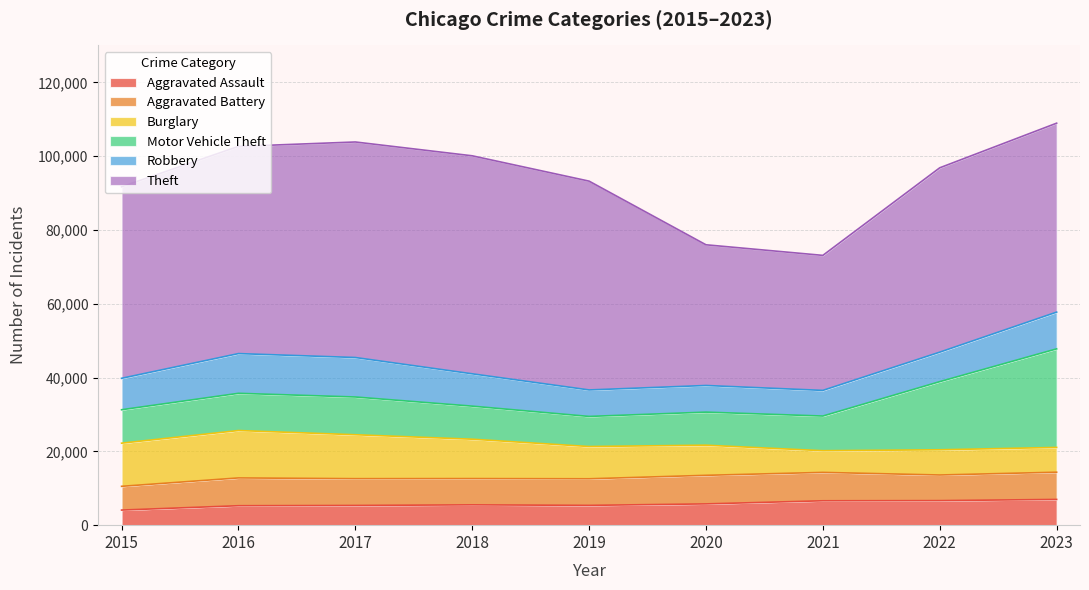

Reading left to right, transcribe all the data shown in this chart.

Aggravated Assault: 2015=4090	2016=5267	2017=5342	2018=5507	2019=5363	2020=5763	2021=6607	2022=6653	2023=6975
Aggravated Battery: 2015=6435	2016=7534	2017=7254	2018=7114	2019=7205	2020=7743	2021=7692	2022=6941	2023=7376
Burglary: 2015=11689	2016=12840	2017=11904	2018=10672	2019=8741	2020=8164	2021=5875	2022=6834	2023=6715
Motor Vehicle Theft: 2015=9064	2016=10088	2017=10232	2018=8960	2019=8155	2020=8961	2021=9396	2022=18459	2023=26708
Robbery: 2015=8516	2016=10764	2017=10698	2018=8761	2019=7180	2020=7220	2021=6950	2022=7991	2023=9955
Theft: 2015=51901	2016=56146	2017=58402	2018=59073	2019=56577	2020=38124	2021=36585	2022=49956	2023=51198